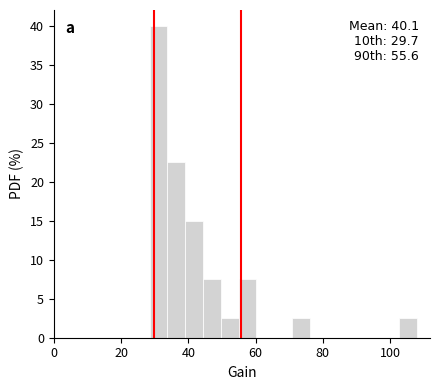

Around what value on the x-axis is the tallest bar? Give the approximate position of its centre, as read against the axis.

32